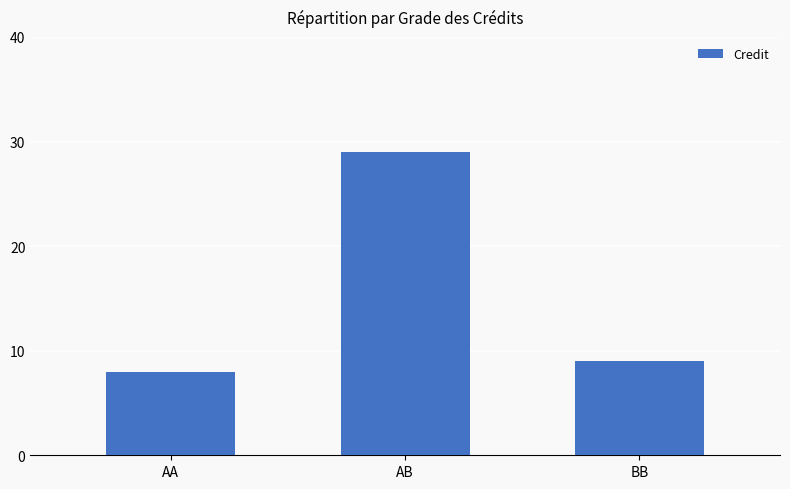

How many bars are there in total?

3